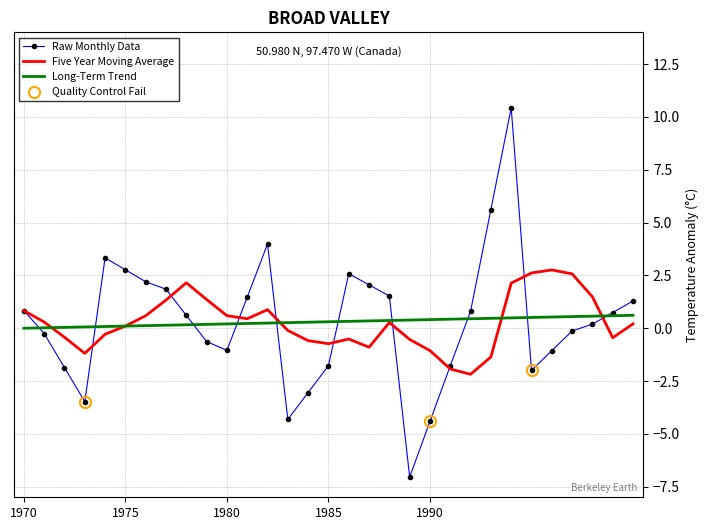

What is the maximum value for Raw Monthly Data?

10.4